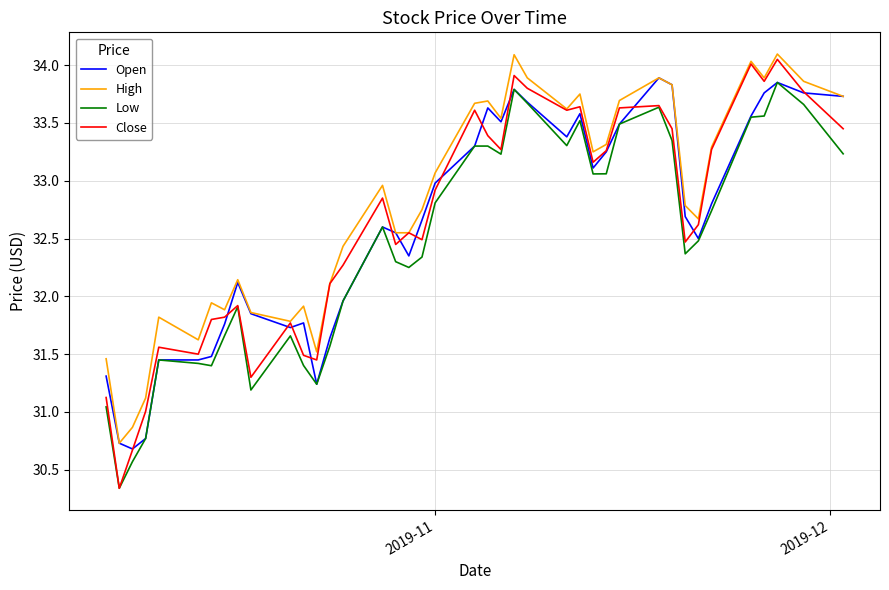

How many values in the High series are below 32?

12